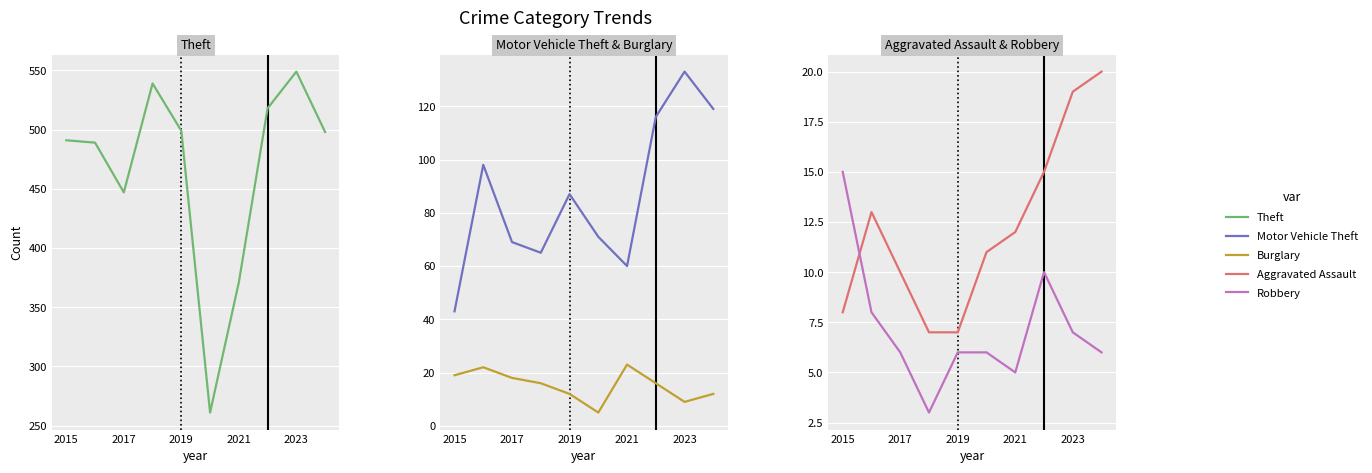

What is the label of the 4th point from the left?

2021